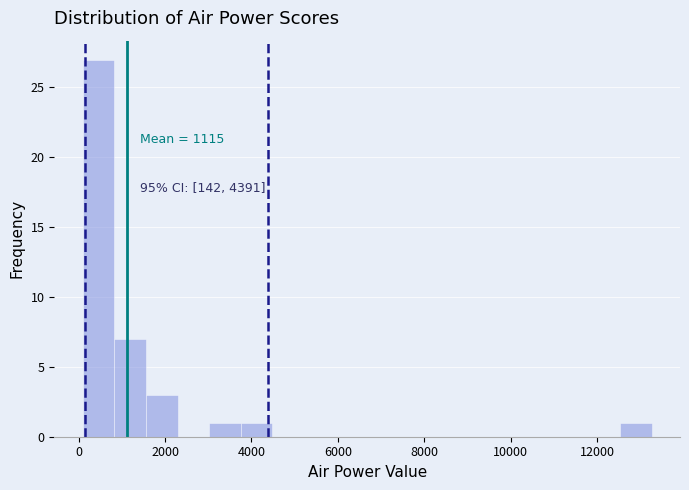

Around what value on the x-axis is the tallest bar? Give the approximate position of its centre, as read against the axis.

400